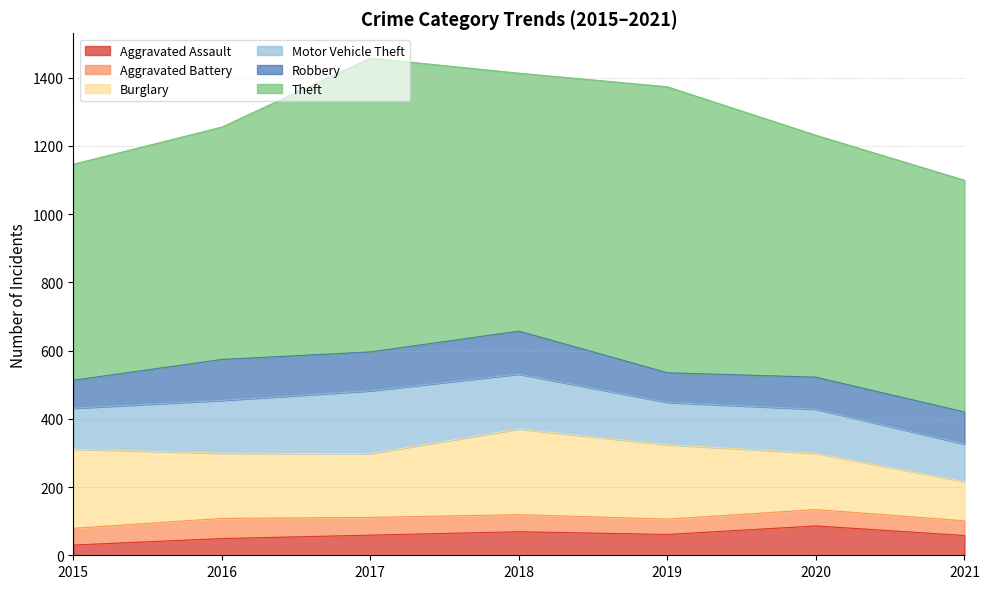

What is the difference between the maximum and second lowest values in the Burglary series?

86